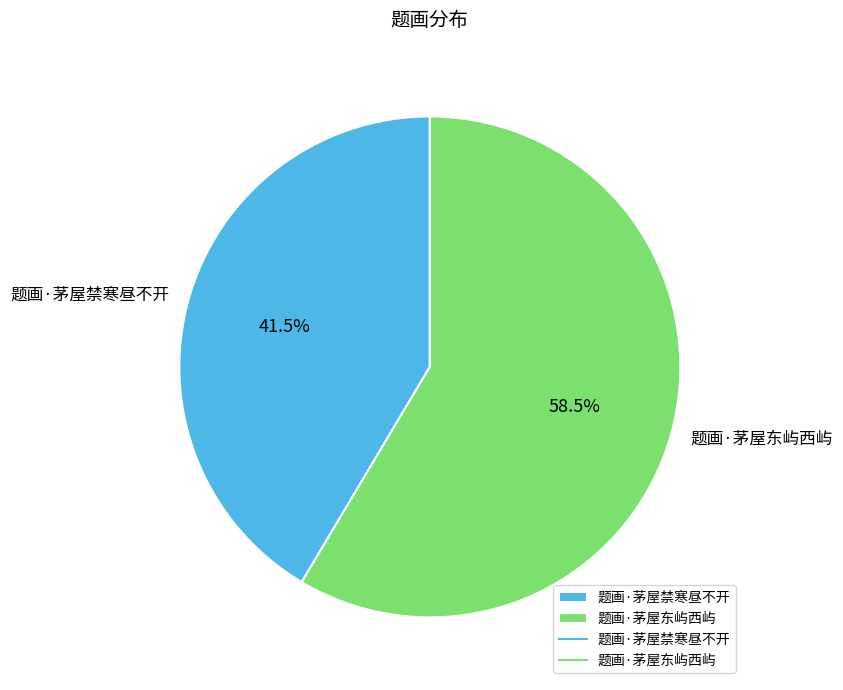

Rank the categories by value from lowest to highest.

题画·茅屋禁寒昼不开, 题画·茅屋东屿西屿